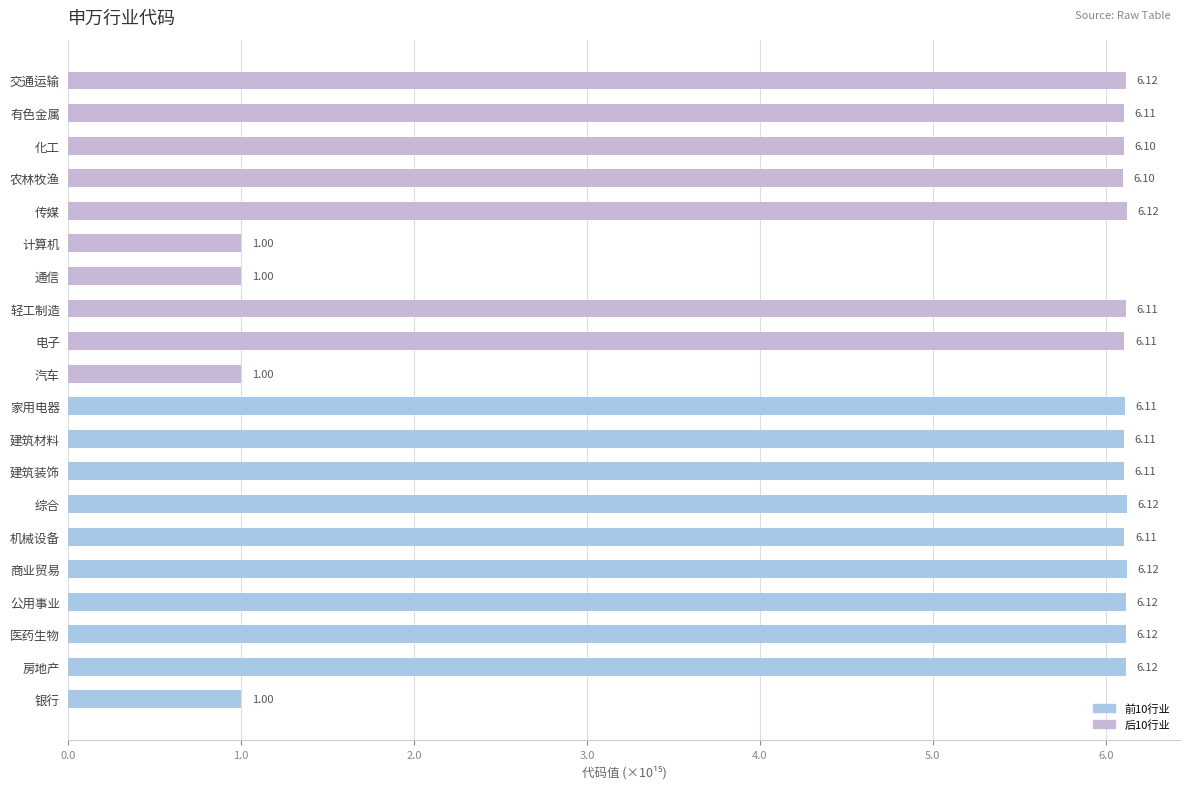

Which has a higher value, 通信 or 商业贸易?

商业贸易